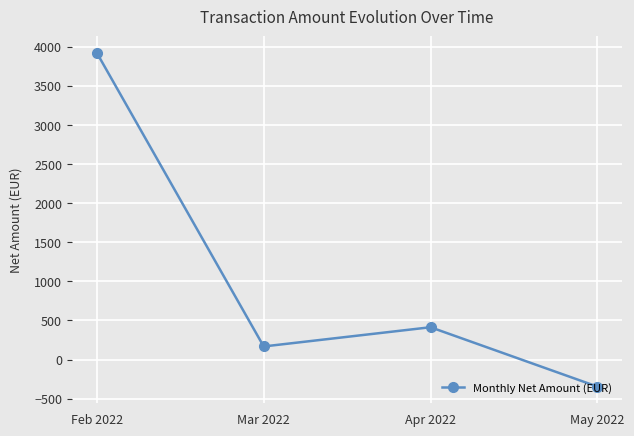

The chart shows a value of -344.9 at May 2022. True or false?

True